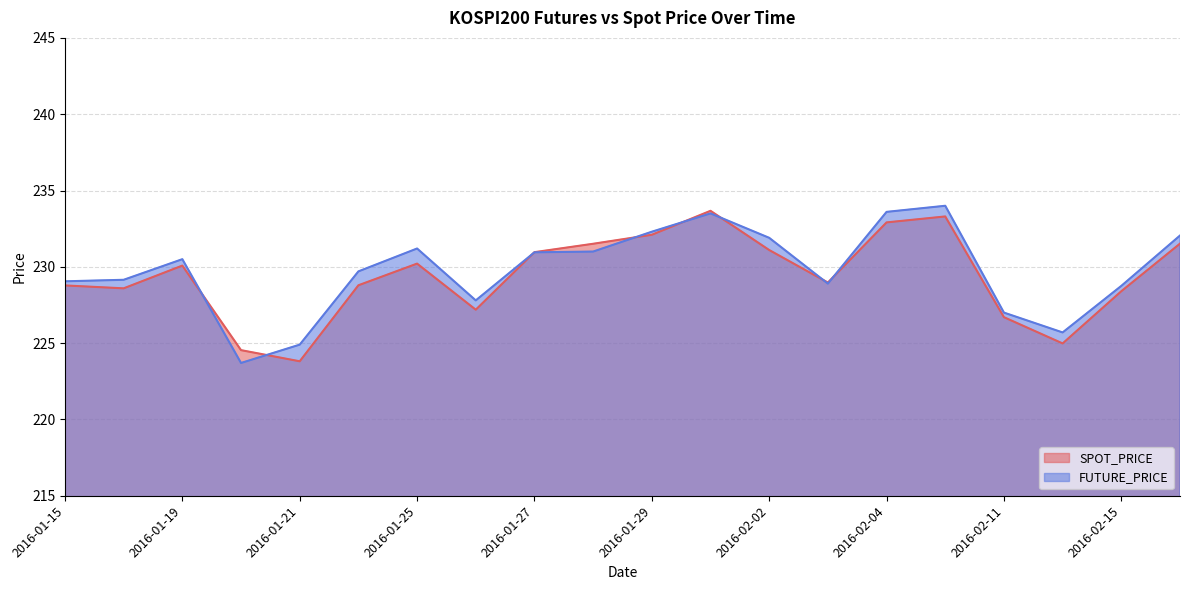

Reading left to right, extract all data points from this chart.

SPOT_PRICE: 2016-01-15=228.8	2016-01-18=228.6	2016-01-19=230.1	2016-01-20=224.5	2016-01-21=223.8	2016-01-22=228.8	2016-01-25=230.2	2016-01-26=227.2	2016-01-27=231.0	2016-01-28=231.5	2016-01-29=232.1	2016-02-01=233.7	2016-02-02=231.1	2016-02-03=229.0	2016-02-04=232.9	2016-02-05=233.3	2016-02-11=226.7	2016-02-12=225.0	2016-02-15=228.4	2016-02-16=231.5
FUTURE_PRICE: 2016-01-15=229.1	2016-01-18=229.2	2016-01-19=230.5	2016-01-20=223.7	2016-01-21=224.9	2016-01-22=229.7	2016-01-25=231.2	2016-01-26=227.8	2016-01-27=230.9	2016-01-28=231.0	2016-01-29=232.3	2016-02-01=233.5	2016-02-02=231.9	2016-02-03=228.9	2016-02-04=233.6	2016-02-05=234.0	2016-02-11=227.0	2016-02-12=225.7	2016-02-15=228.8	2016-02-16=232.1